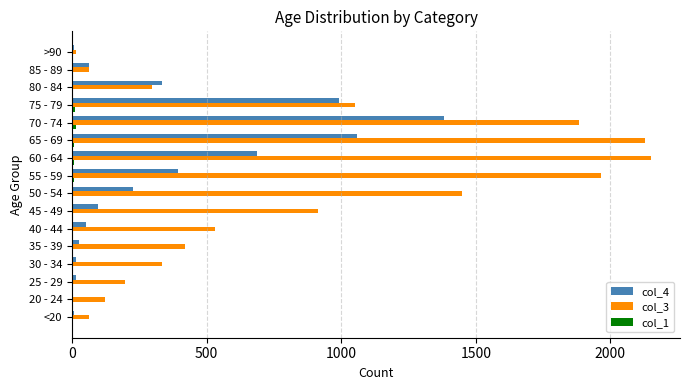

Which series has the largest total across all categories?

col_3